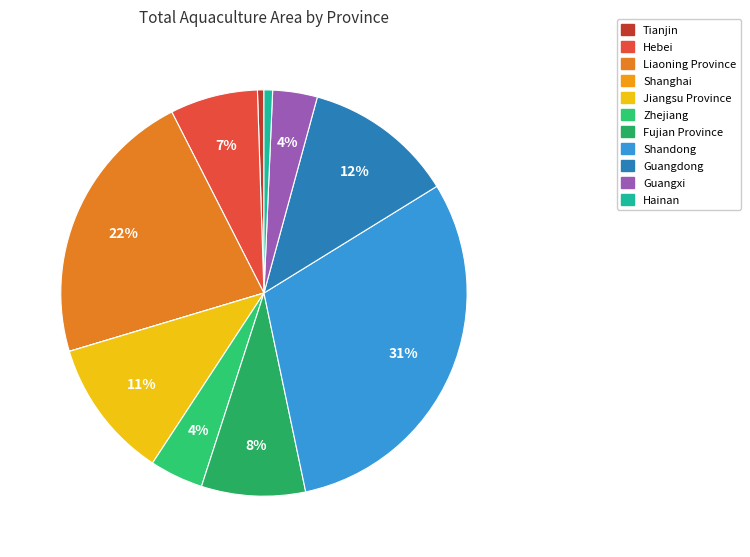

What percentage is NOT represented by Guangxi?

96.5%